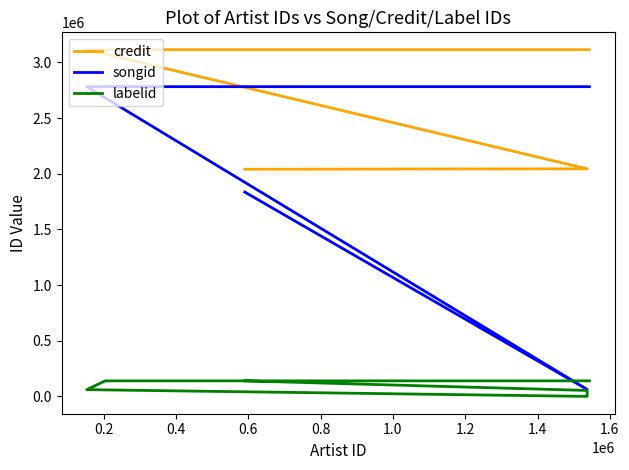

Is it true that credit equals 3645234 at 0.0?

False